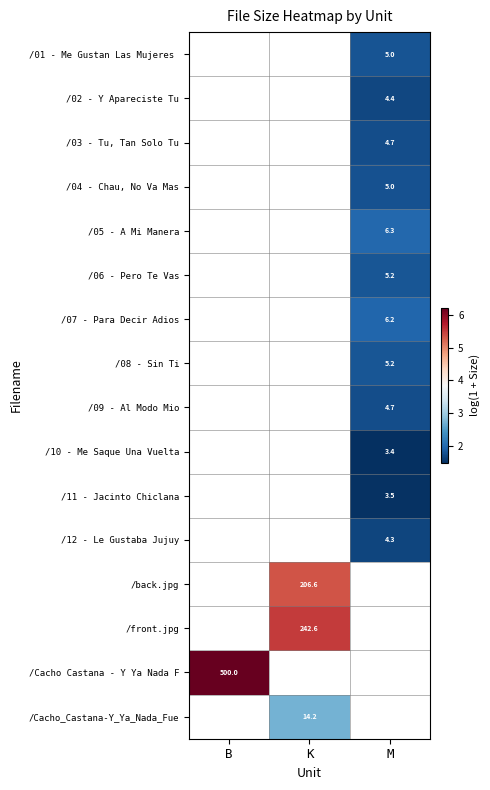

Is it true that /Cacho_Castana-Y_Ya_Nada_Fue equals 4.0 at K?

False